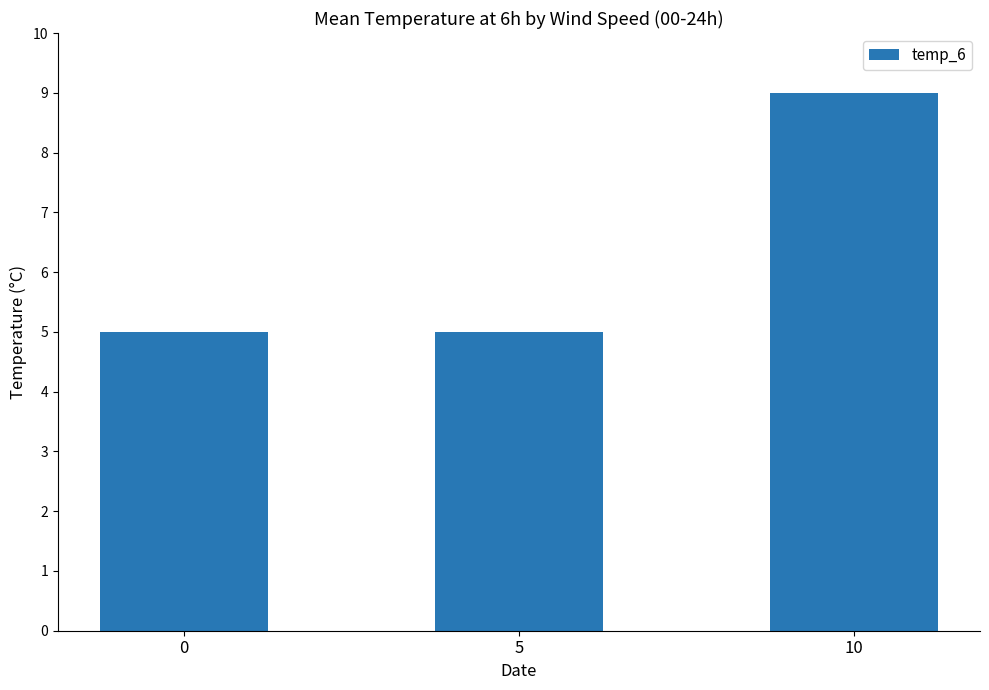

What is the average value?

6